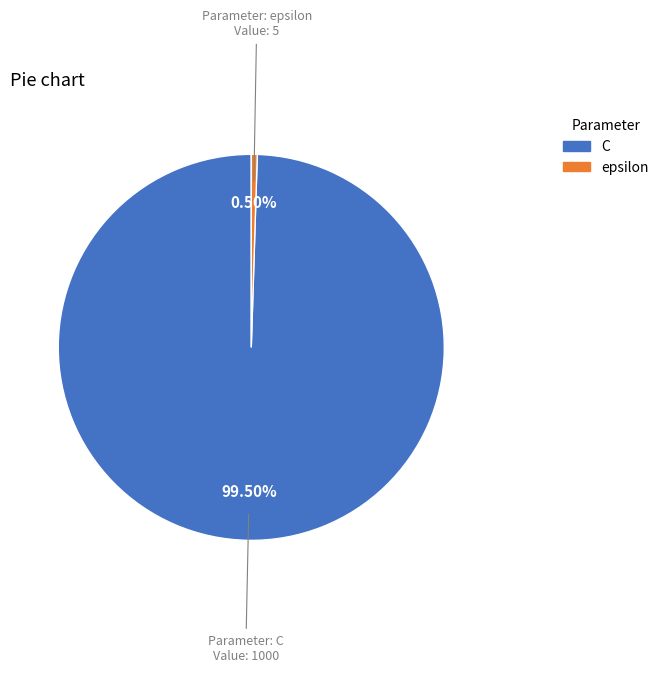

Does any single category account for the majority?

Yes